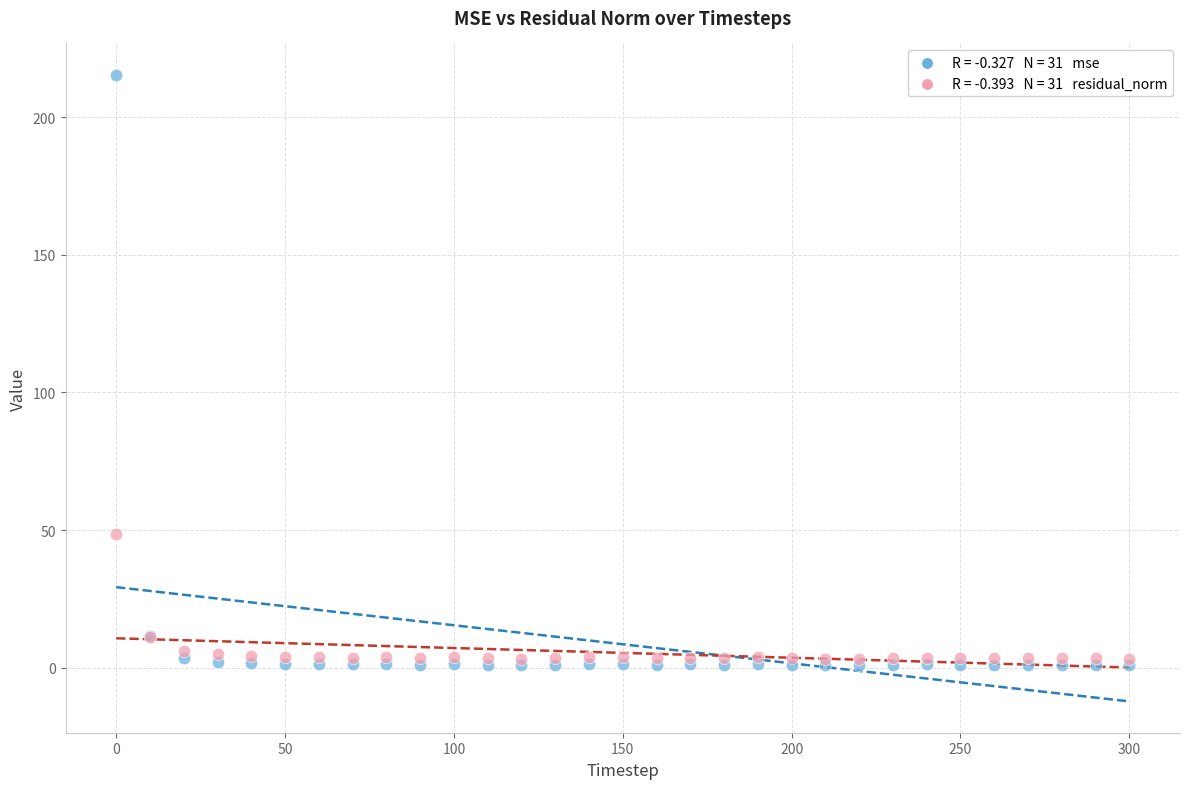

Across all series, what Y value is closest to 108?

48.7